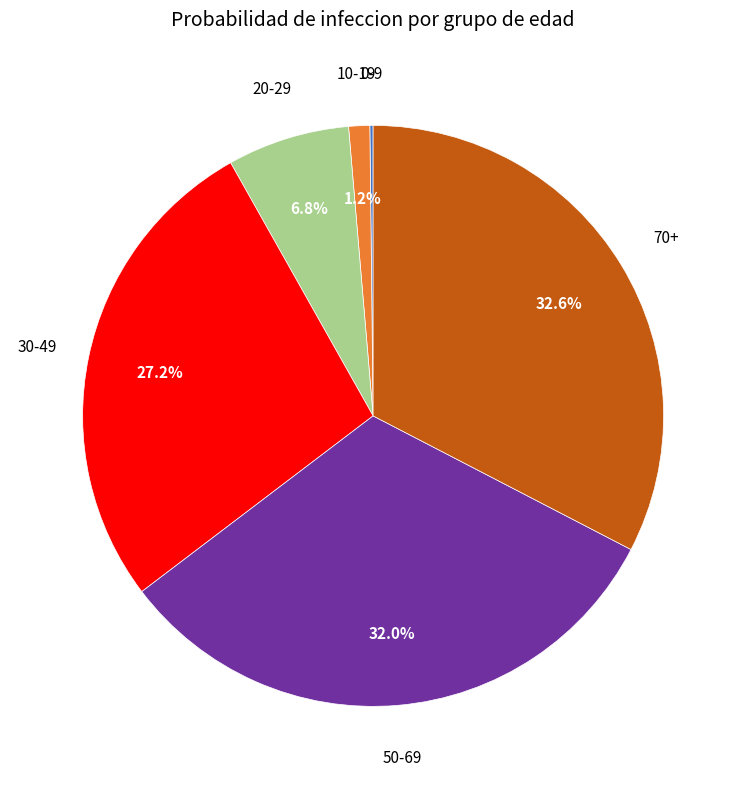

Does any single category account for the majority?

No